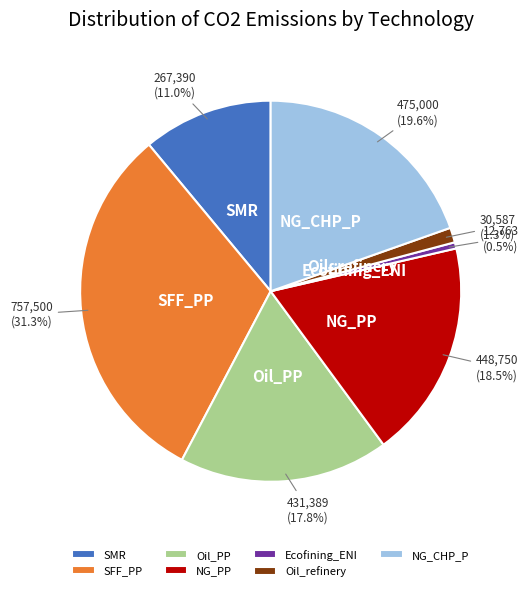

Which category has the smallest portion of the pie?

Ecofining_ENI